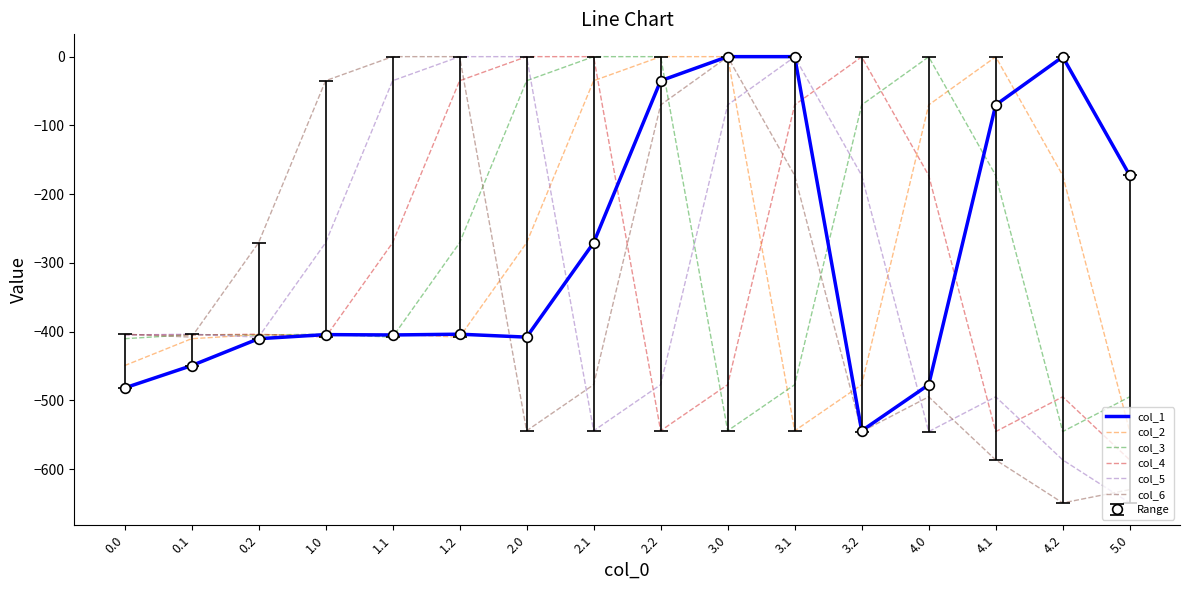

Reading left to right, transcribe all the data shown in this chart.

col_1: 0.0=-482.0	0.1=-449.5	0.2=-410.3	1.0=-404.4	1.1=-404.9	1.2=-403.8	2.0=-408.0	2.1=-270.7	2.2=-35.0	3.0=0.0	3.1=0.0	3.2=-544.3	4.0=-477.2	4.1=-70.2	4.2=-0.3	5.0=-172.8
col_2: 0.0=-449.5	0.1=-410.3	0.2=-404.4	1.0=-404.9	1.1=-403.8	1.2=-408.0	2.0=-270.7	2.1=-35.0	2.2=0.0	3.0=0.0	3.1=-544.3	3.2=-477.2	4.0=-70.2	4.1=-0.3	4.2=-172.8	5.0=-545.4
col_3: 0.0=-410.3	0.1=-404.4	0.2=-404.9	1.0=-403.8	1.1=-408.0	1.2=-270.7	2.0=-35.0	2.1=0.0	2.2=0.0	3.0=-544.3	3.1=-477.2	3.2=-70.2	4.0=-0.3	4.1=-172.8	4.2=-545.4	5.0=-494.8
col_4: 0.0=-404.4	0.1=-404.9	0.2=-403.8	1.0=-408.0	1.1=-270.7	1.2=-35.0	2.0=0.0	2.1=0.0	2.2=-544.3	3.0=-477.2	3.1=-70.2	3.2=-0.3	4.0=-172.8	4.1=-545.4	4.2=-494.8	5.0=-586.7
col_5: 0.0=-404.9	0.1=-403.8	0.2=-408.0	1.0=-270.7	1.1=-35.0	1.2=0.0	2.0=0.0	2.1=-544.3	2.2=-477.2	3.0=-70.2	3.1=-0.3	3.2=-172.8	4.0=-545.4	4.1=-494.8	4.2=-586.7	5.0=-649.2
col_6: 0.0=-403.8	0.1=-408.0	0.2=-270.7	1.0=-35.0	1.1=0.0	1.2=0.0	2.0=-544.3	2.1=-477.2	2.2=-70.2	3.0=-0.3	3.1=-172.8	3.2=-545.4	4.0=-494.8	4.1=-586.7	4.2=-649.2	5.0=-629.9